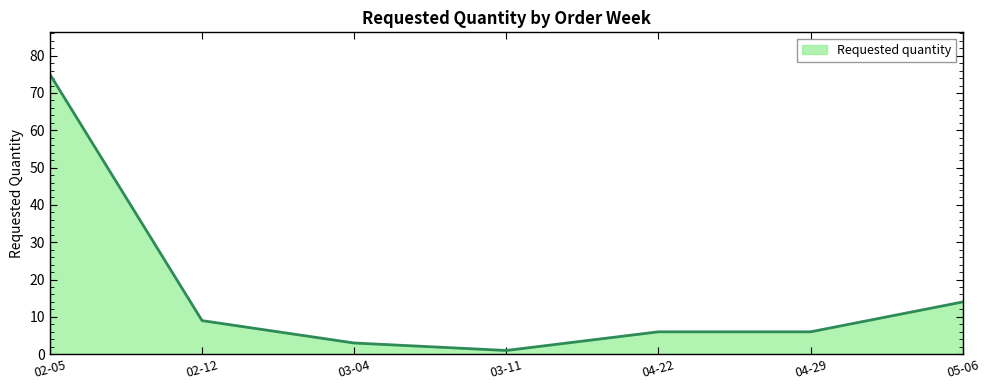

What is the smallest value displayed?

1